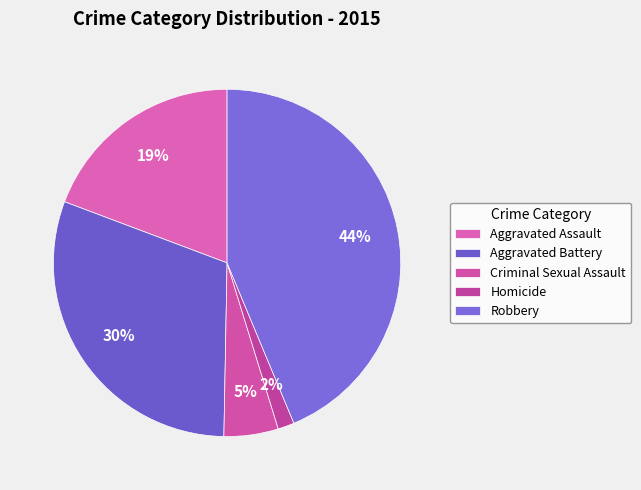

What portion of the pie excludes Aggravated Assault?

80.7%